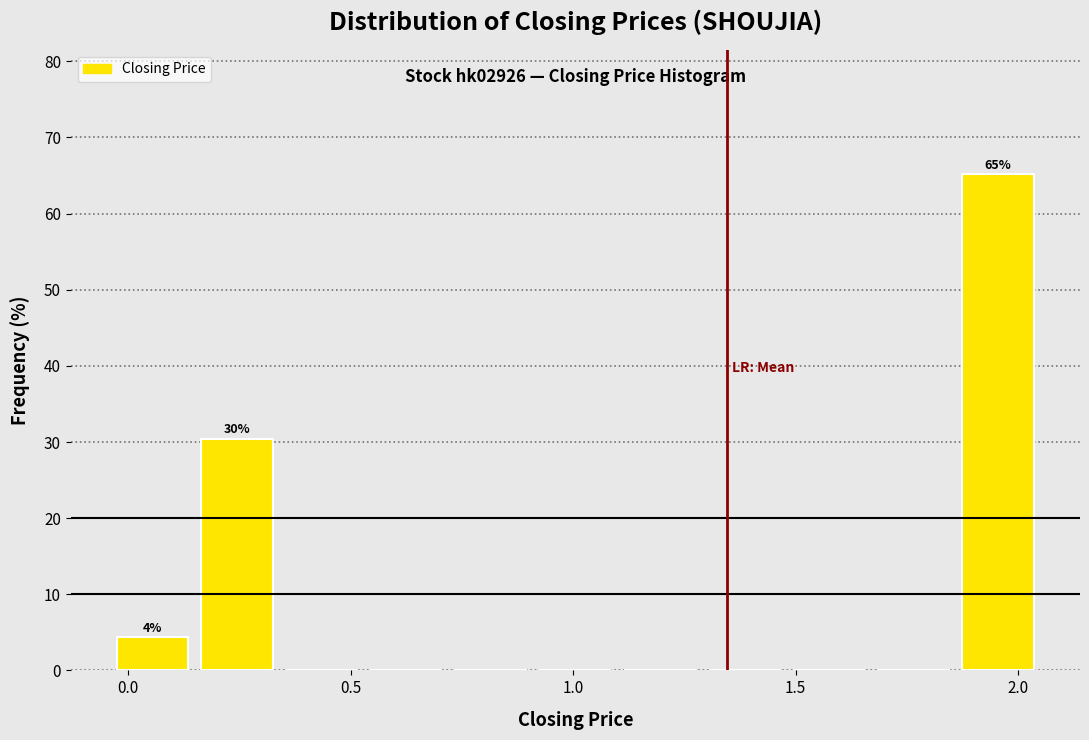

Around what value on the x-axis is the tallest bar? Give the approximate position of its centre, as read against the axis.

1.95